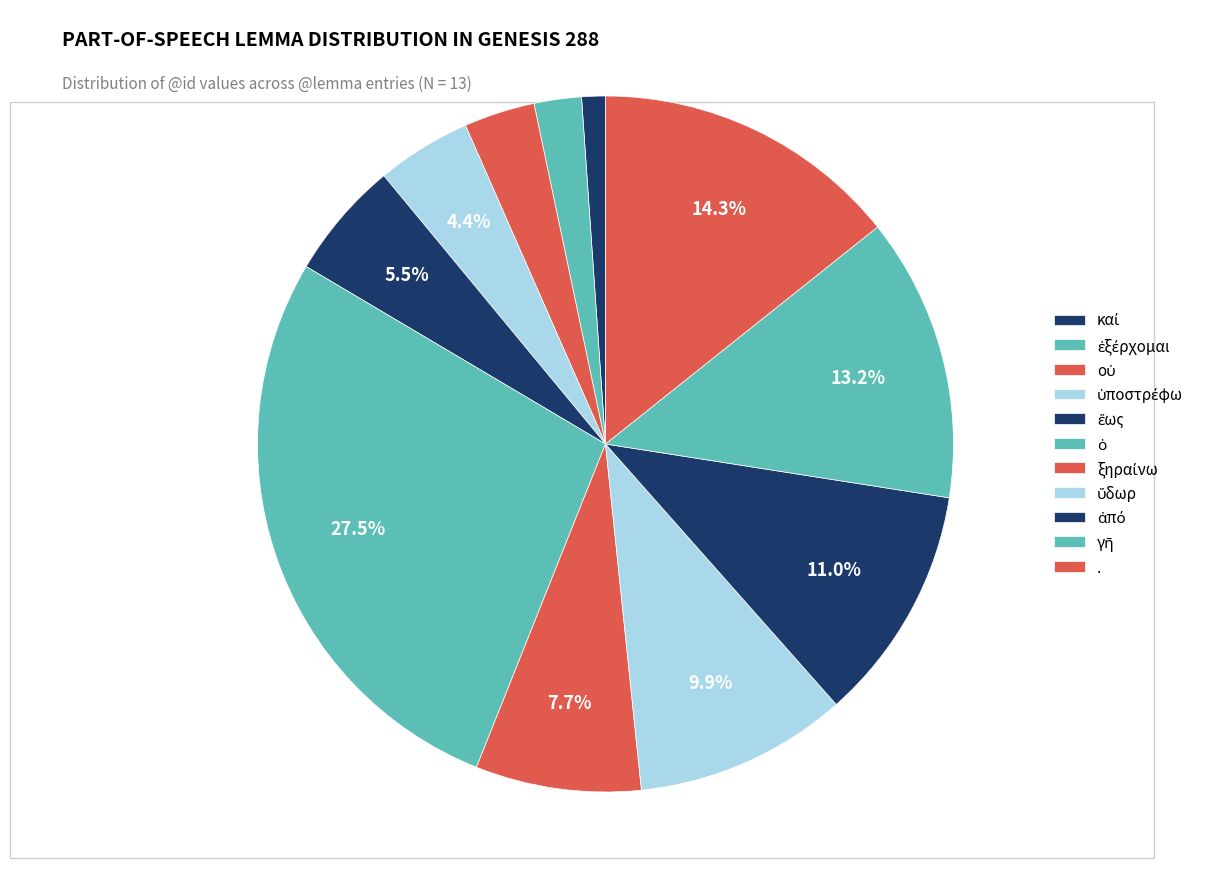

Which category has the biggest portion of the pie?

.